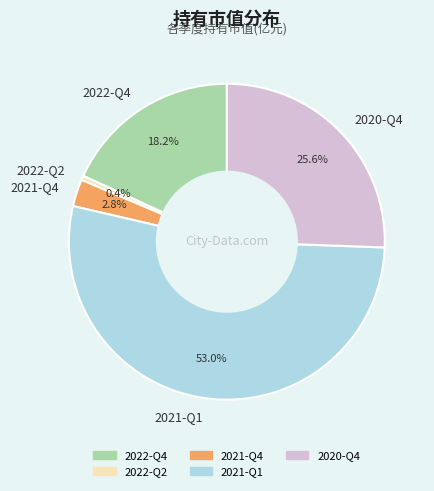

To the nearest percent, what is the difference between the largest and smallest slice percentages?

53%